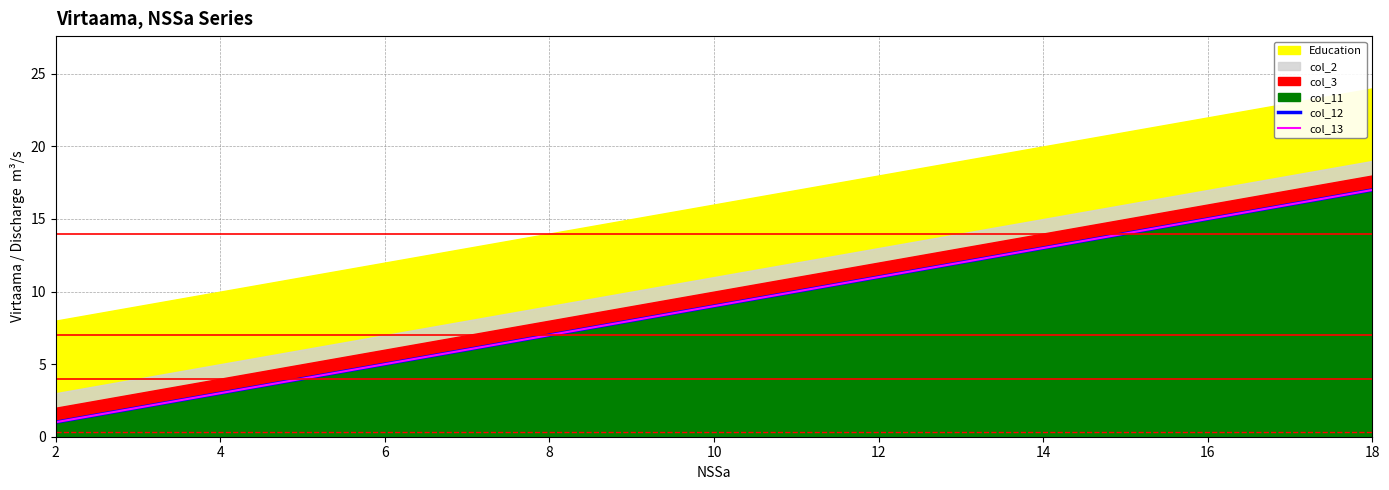

Does the chart display data point markers on the line(s)?

No